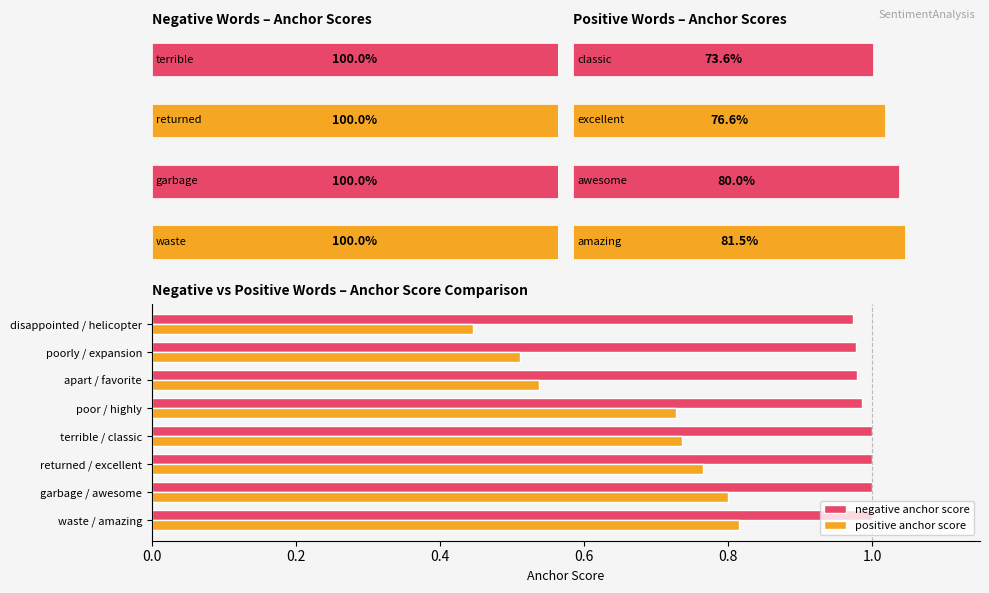

Which series has the largest total across all categories?

negative anchor score